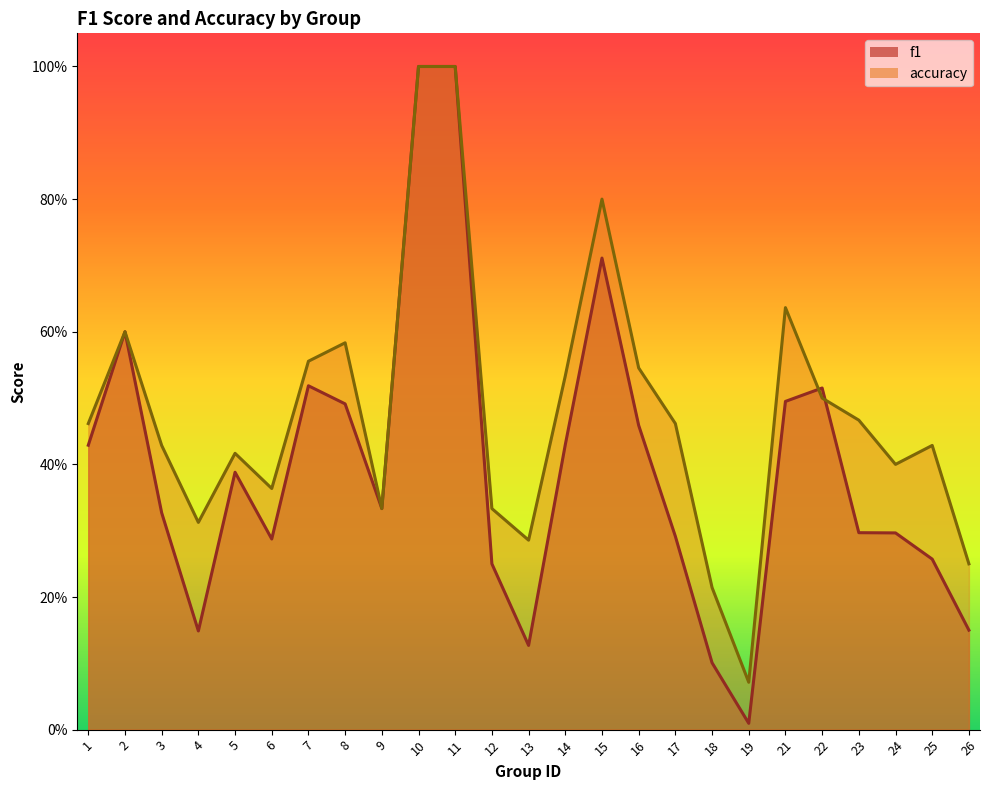

What is the lowest value of the accuracy series?

0.1